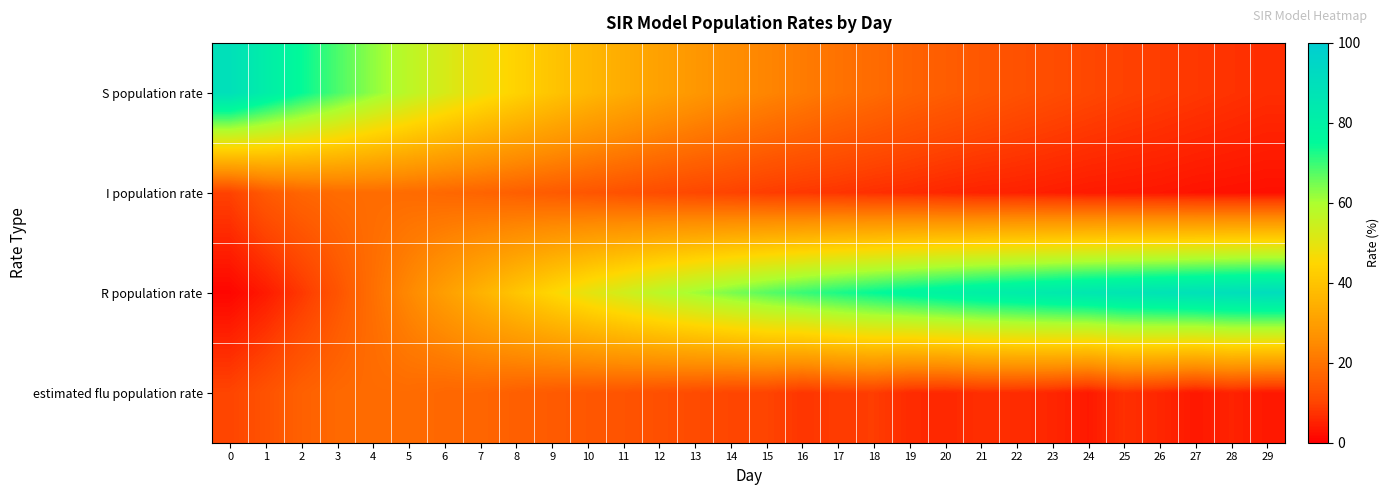

Reading right to left, extract all data points from this chart.

S population rate: 29=6.8	28=7.5	27=8.2	26=9.0	25=9.8	24=10.8	23=11.8	22=12.8	21=14.0	20=15.2	19=16.5	18=18.2	17=19.8	16=21.8	15=23.8	14=25.8	13=28.2	12=30.8	11=33.8	10=36.8	9=40.2	8=44.0	7=48.0	6=52.5	5=57.2	4=62.5	3=68.5	2=74.8	1=81.5	0=89.2
I population rate: 29=2.5	28=2.8	27=3.0	26=3.5	25=3.8	24=4.0	23=4.5	22=5.0	21=5.2	20=5.8	19=6.5	18=7.0	17=7.8	16=8.2	15=9.0	14=10.0	13=10.8	12=11.8	11=12.8	10=13.8	9=14.7	8=15.8	7=16.8	6=17.5	5=18.2	4=18.5	3=18.2	2=17.0	1=14.5	0=9.8
R population rate: 29=90.8	28=89.8	27=88.8	26=87.5	25=86.5	24=85.2	23=83.8	22=82.2	21=80.8	20=79.0	19=77.0	18=74.8	17=72.5	16=70.0	15=67.2	14=64.2	13=61.0	12=57.5	11=53.5	10=49.5	9=45.0	8=40.2	7=35.2	6=30.0	5=24.5	4=19.0	3=13.2	2=8.2	1=4.0	0=1.0
estimated flu population rate: 29=3.7	28=5.2	27=3.6	26=5.8	25=7.1	24=3.8	23=5.7	22=6.6	21=6.8	20=6.0	19=6.4	18=9.0	17=8.8	16=7.9	15=10.3	14=10.5	13=11.5	12=12.3	11=13.3	10=14.0	9=14.7	8=15.8	7=17.1	6=17.3	5=18.3	4=18.3	3=17.7	2=16.0	1=12.9	0=10.2